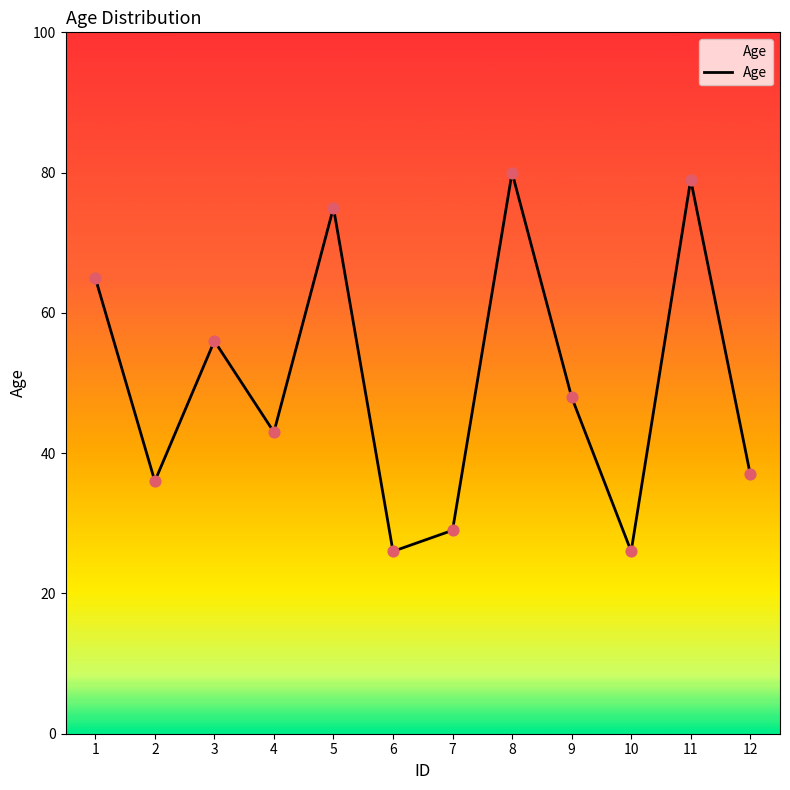

What is the change in value from 3 to 5?

+19